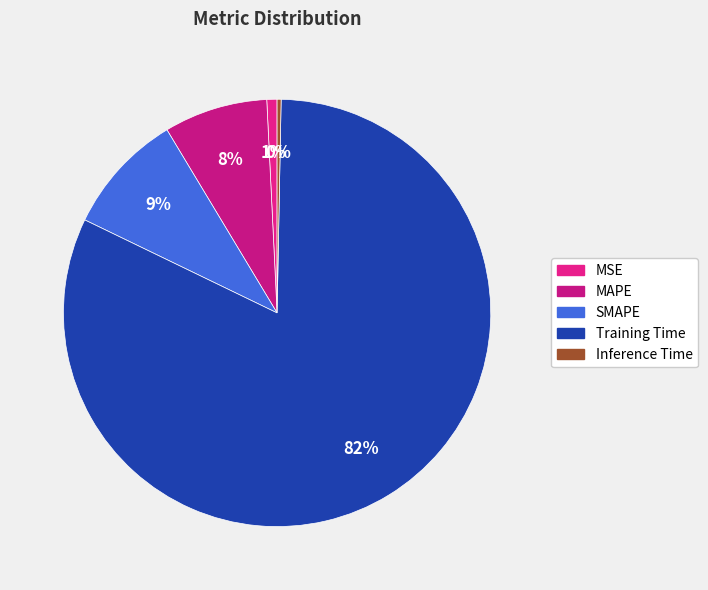

To the nearest percent, what is the average slice percentage?

20%